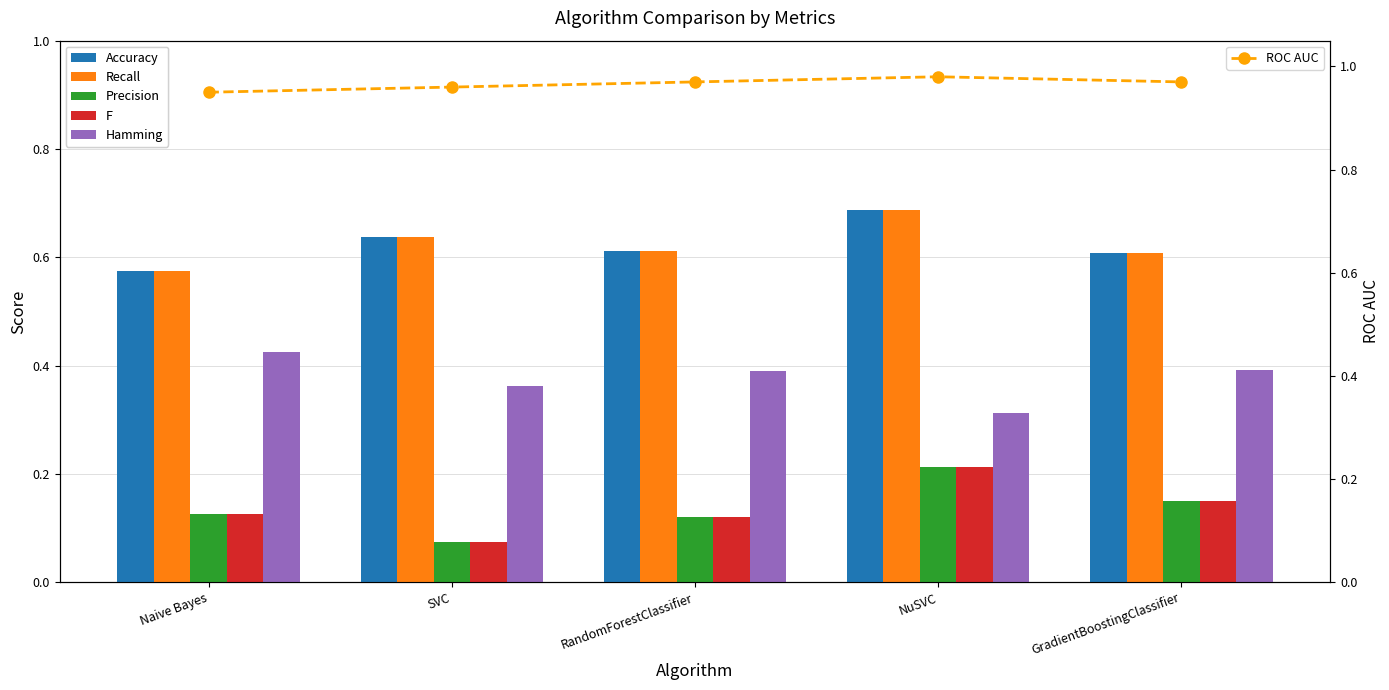

What is the sum of all Hamming values?

1.9